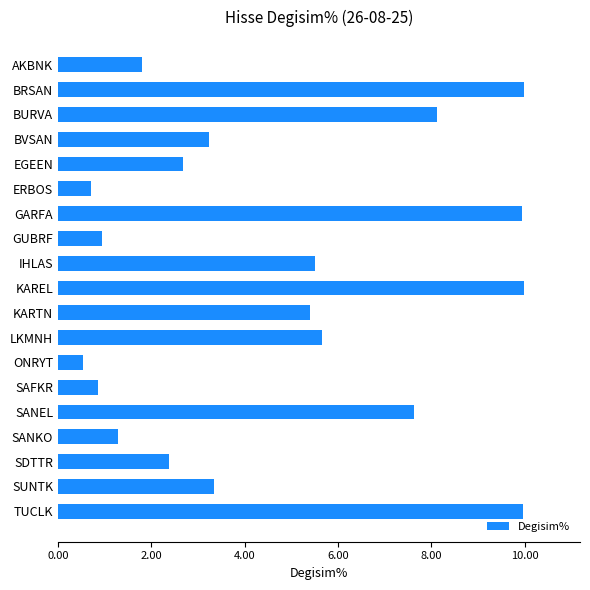

How many categories are shown in the chart?

19